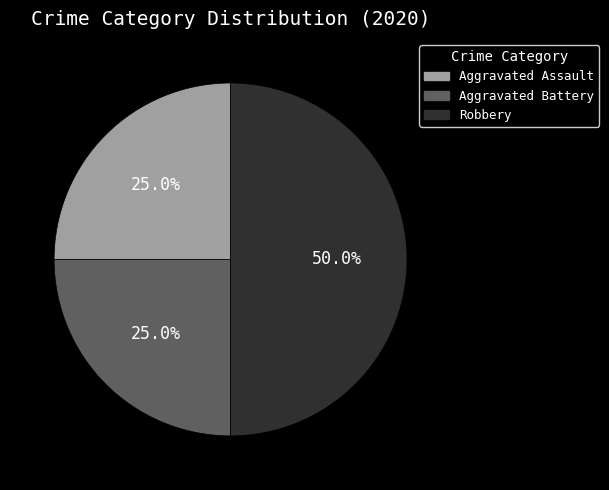

What is the largest slice in the pie chart?

Robbery